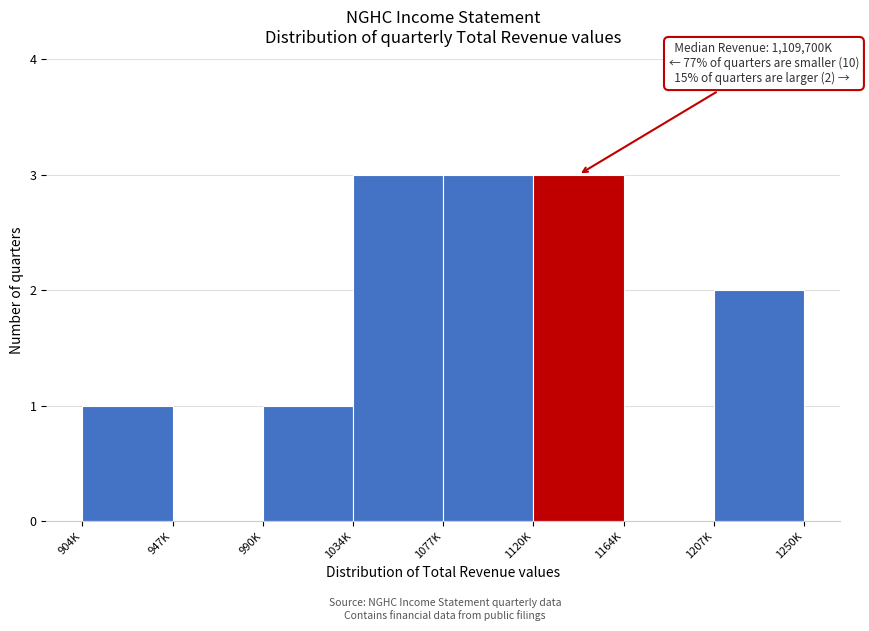

Reading right to left, extract all data points from this chart.

1207K=2	1164K=0	1120K=3	1077K=3	1034K=3	990K=1	947K=0	904K=1